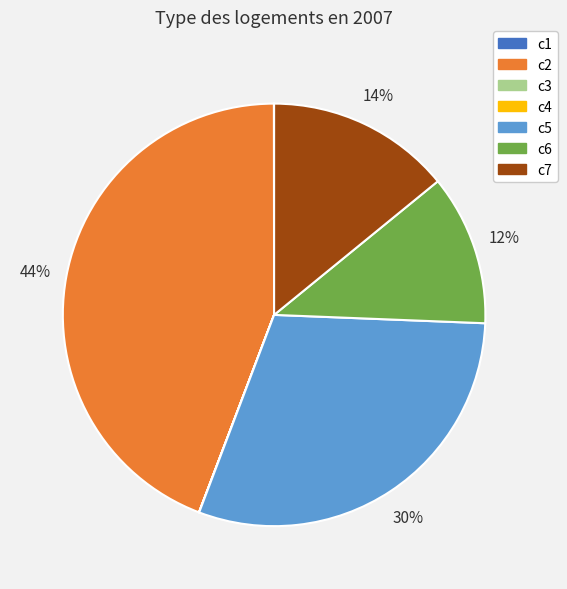

To the nearest percent, what portion does c2 represent?

44%